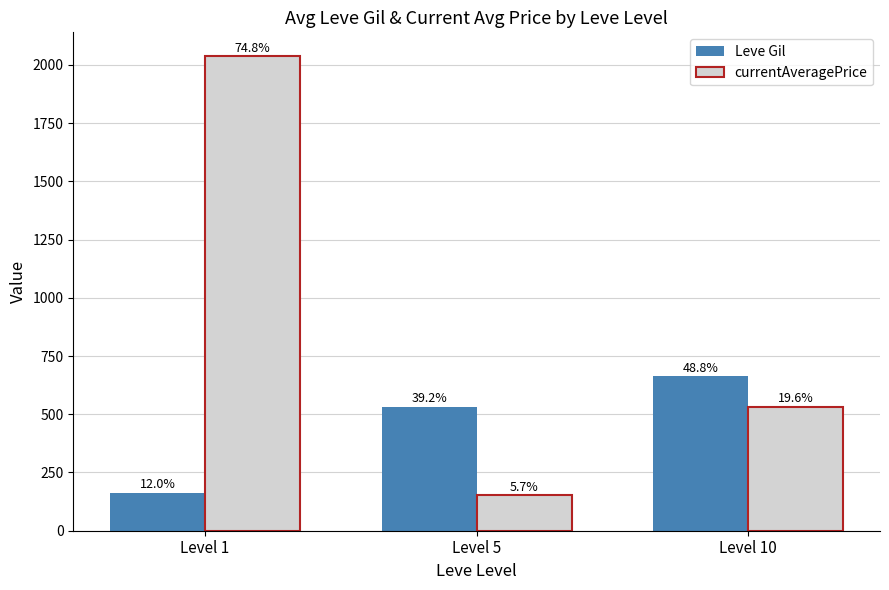

Between Level 1 and Level 10, which is larger?

Level 10